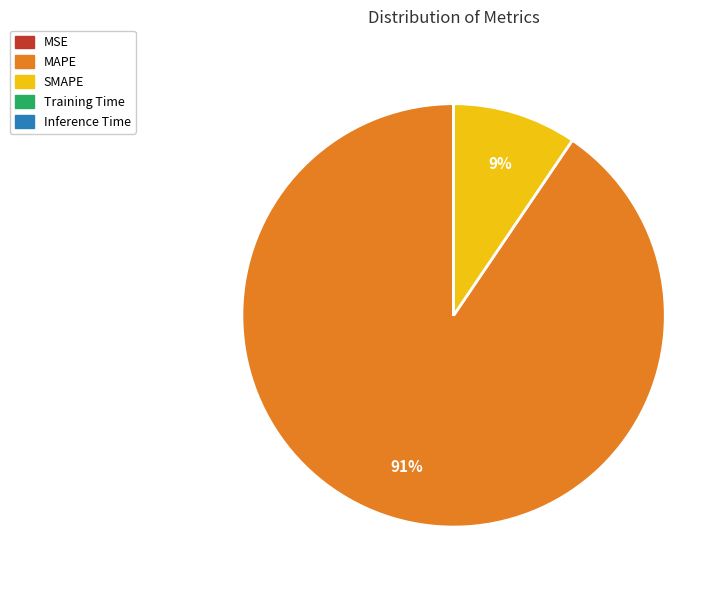

The SMAPE slice represents 16% of the pie. True or false?

False